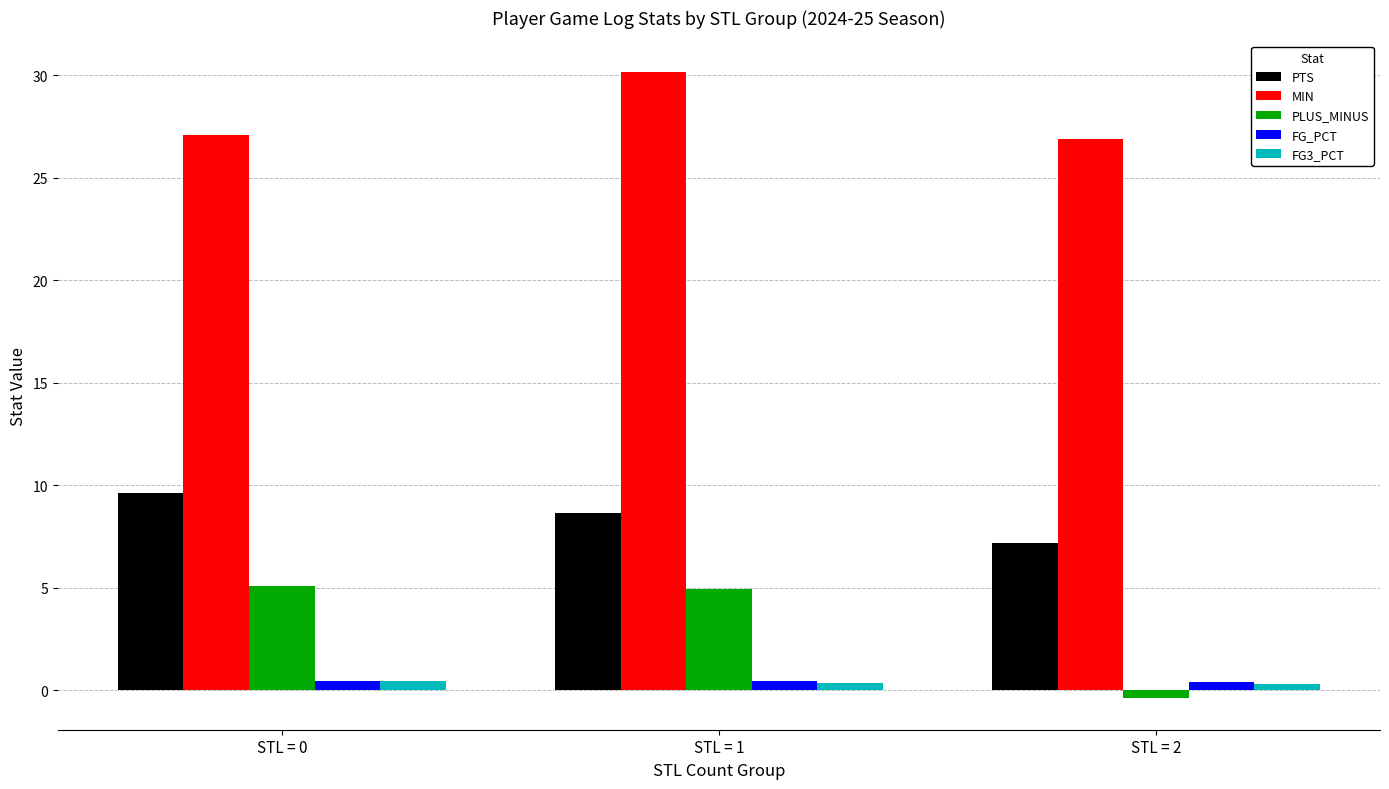

What is the maximum value for FG_PCT?

0.5